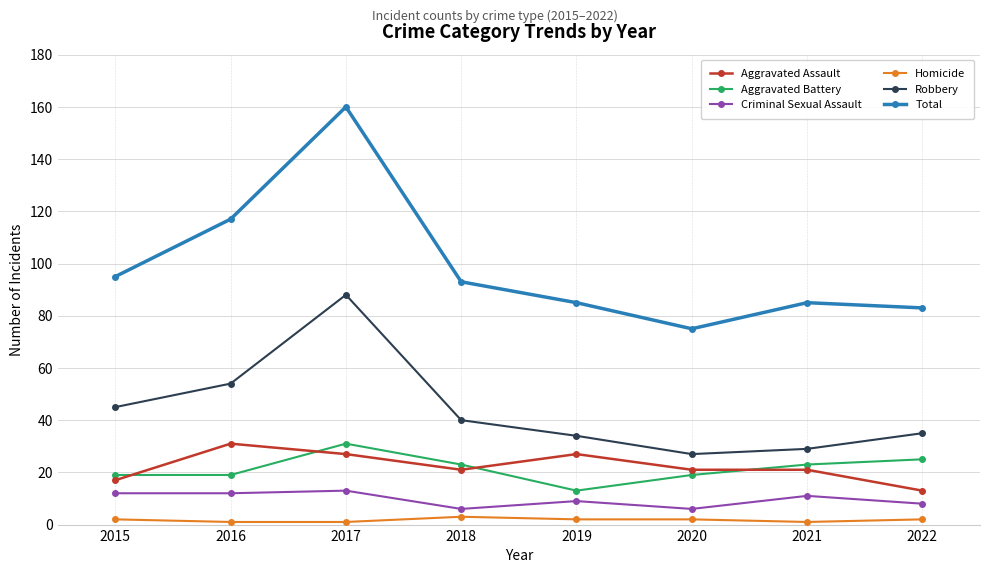

True or false: Criminal Sexual Assault and Total cross at least once.

False